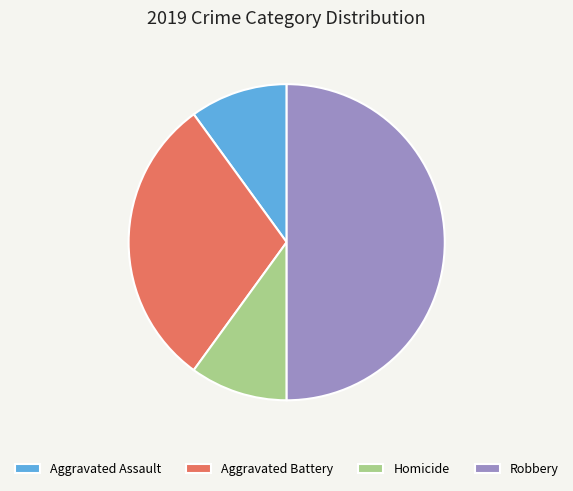

Is Aggravated Battery the majority of the pie?

No